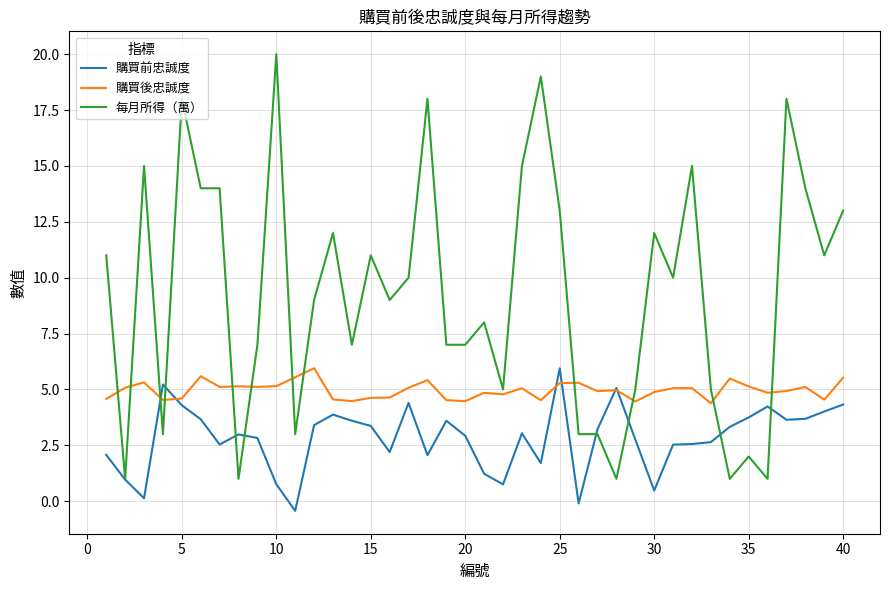

Which series has the largest range (max minus min)?

每月所得（萬）